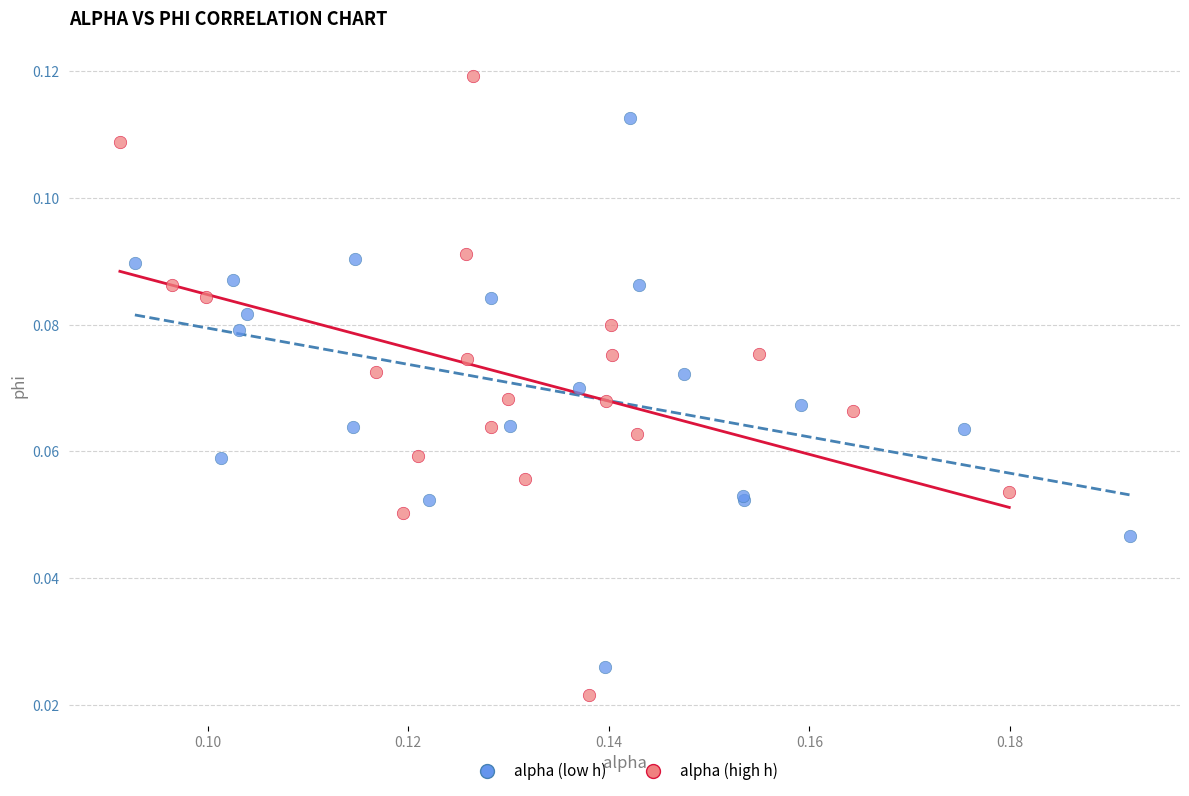

Which series reaches the maximum Y coordinate?

alpha (high h)